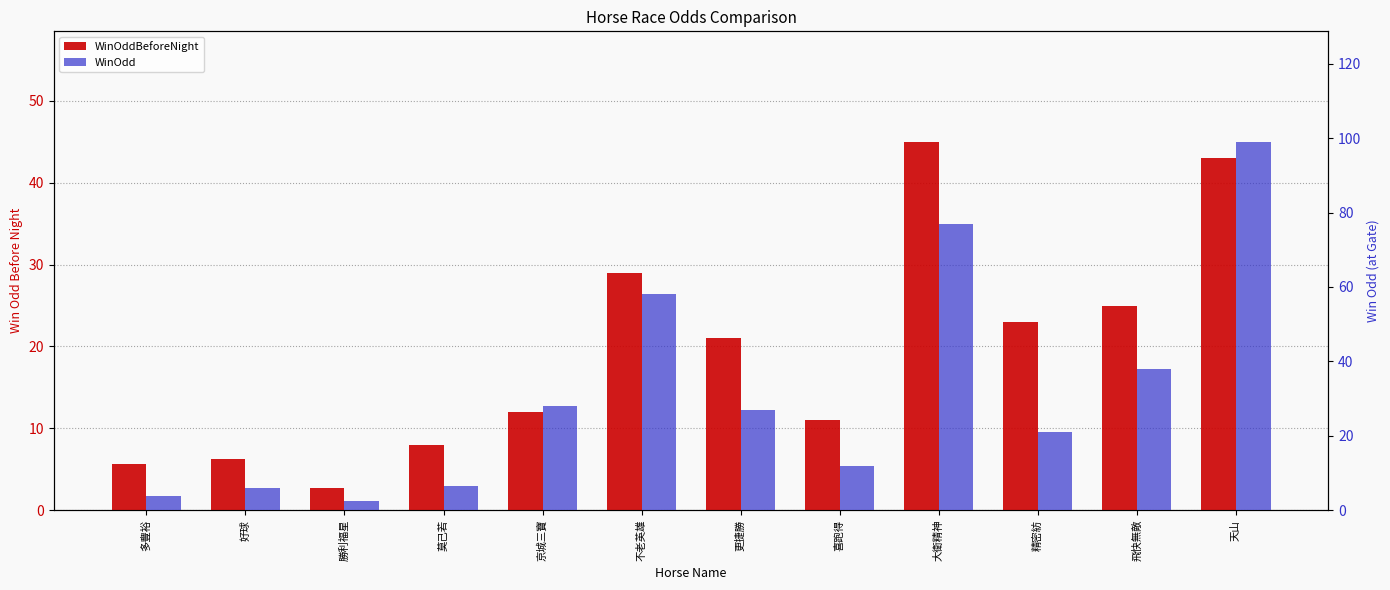

What is the spread (max minus min) of values at 不老英雄?

29.0